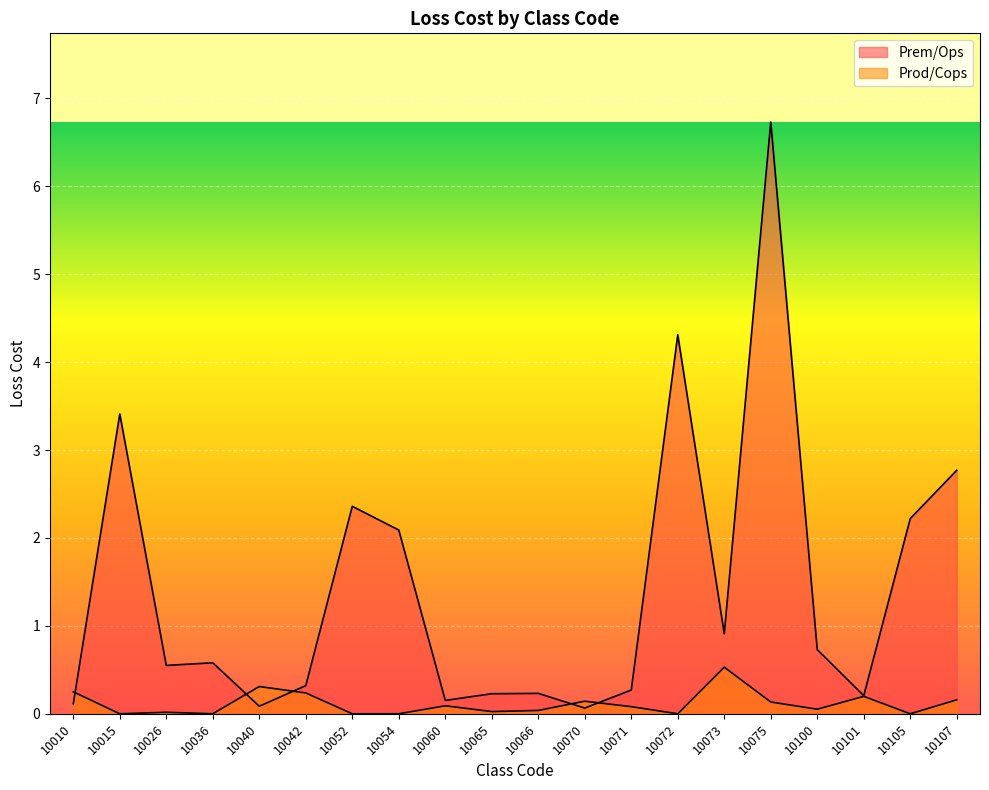

How many interior local peaks does the Prod/Cops series have?

6